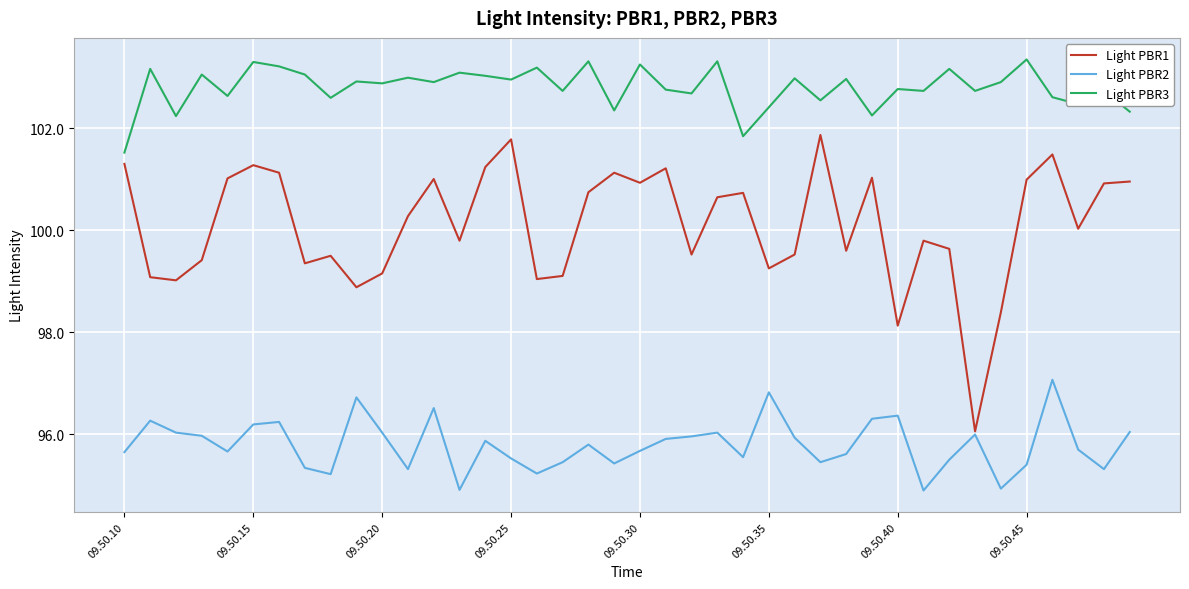

What are all the series names shown in the legend?

Light PBR1, Light PBR2, Light PBR3